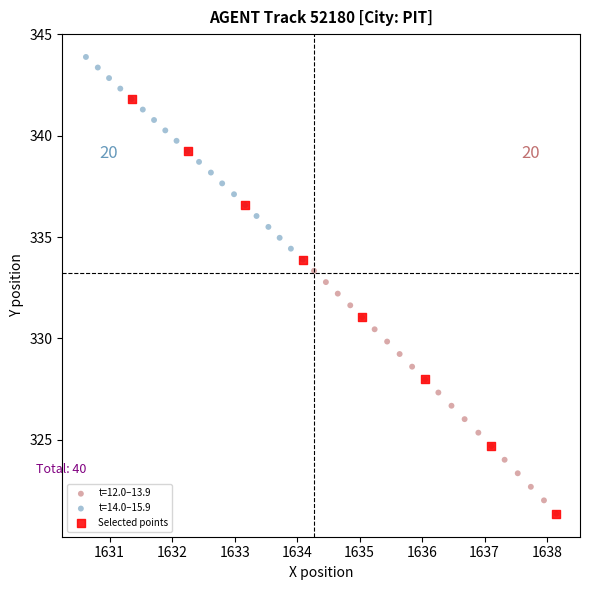

Which series has the widest spread of Y values?

Selected points